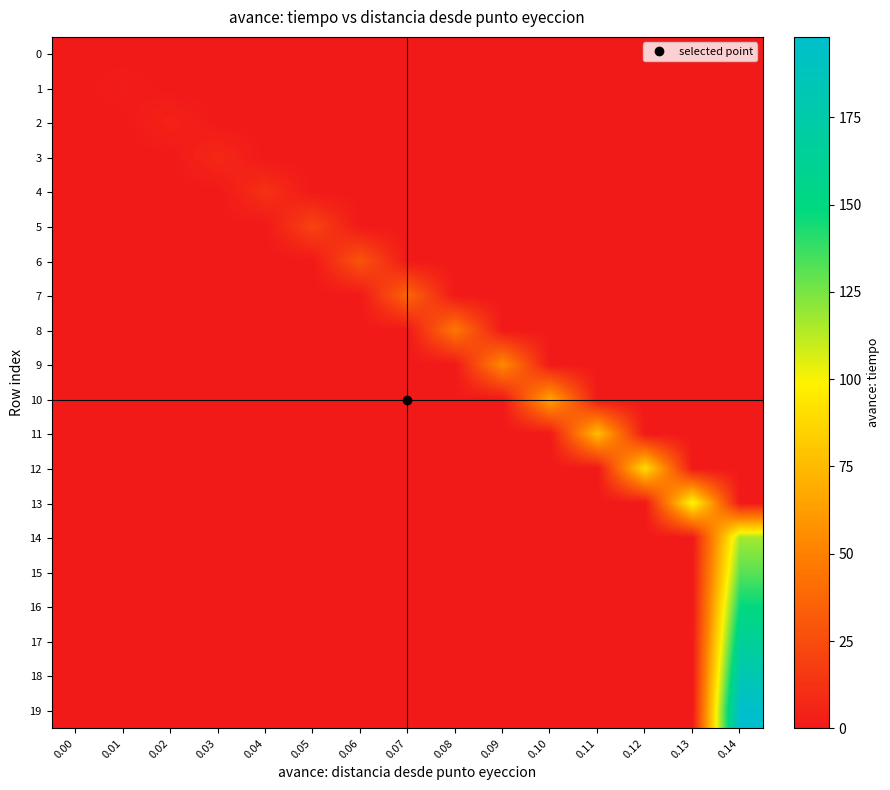

At which category is the sum across all series the highest?

0.14